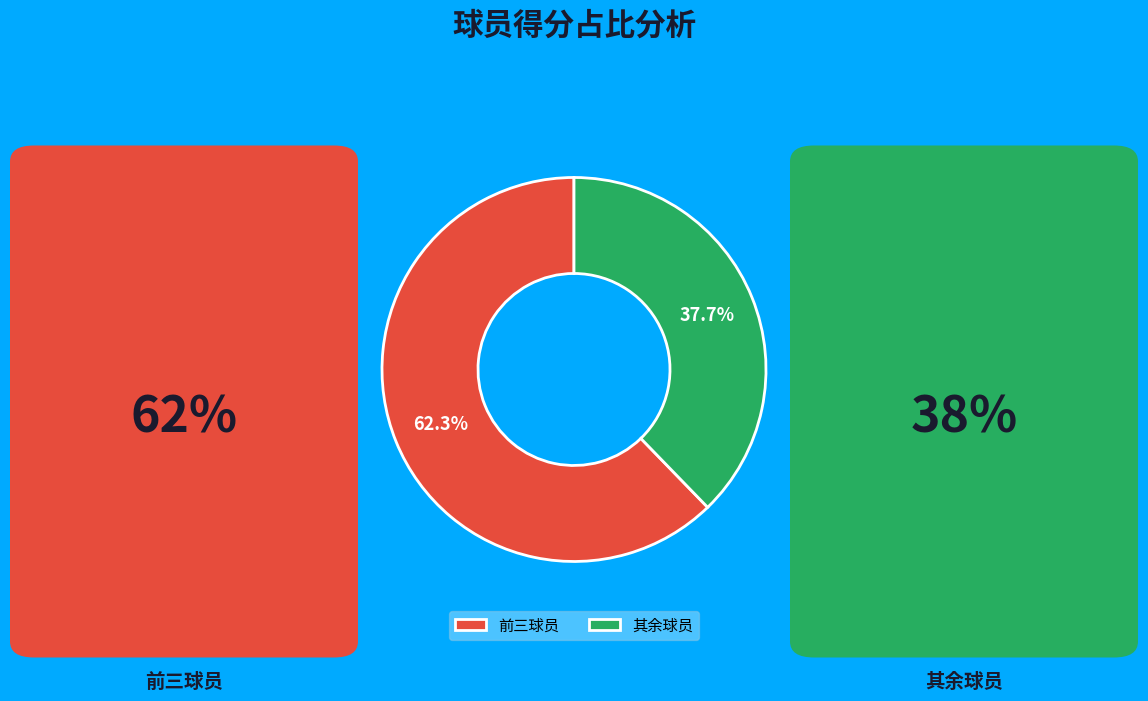

To the nearest percent, what is the average slice percentage?

50%